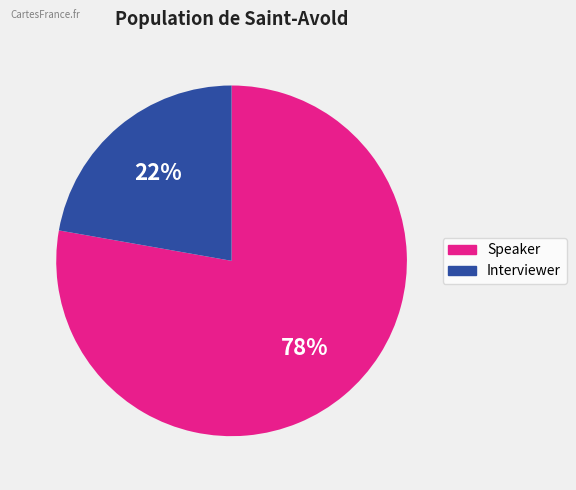

Is there any slice that represents more than half of the pie?

Yes